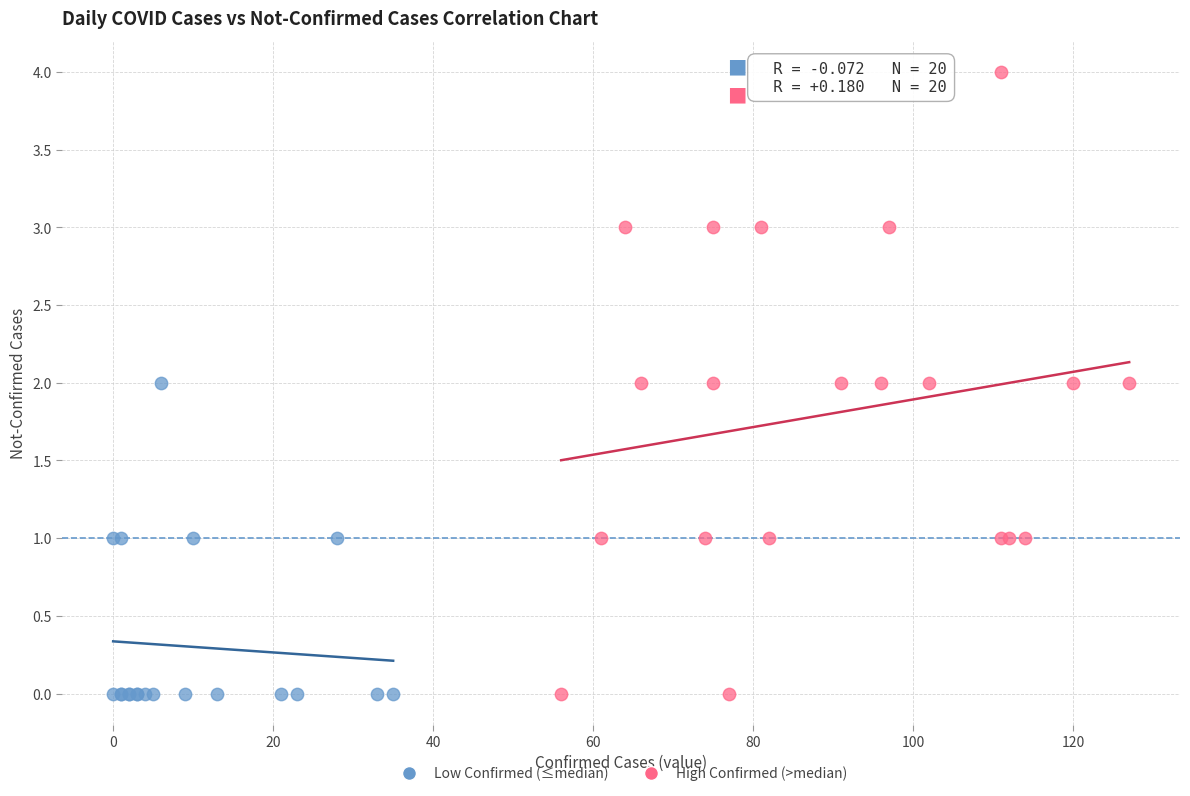

Which series has the widest spread of Y values?

High Confirmed (>median)